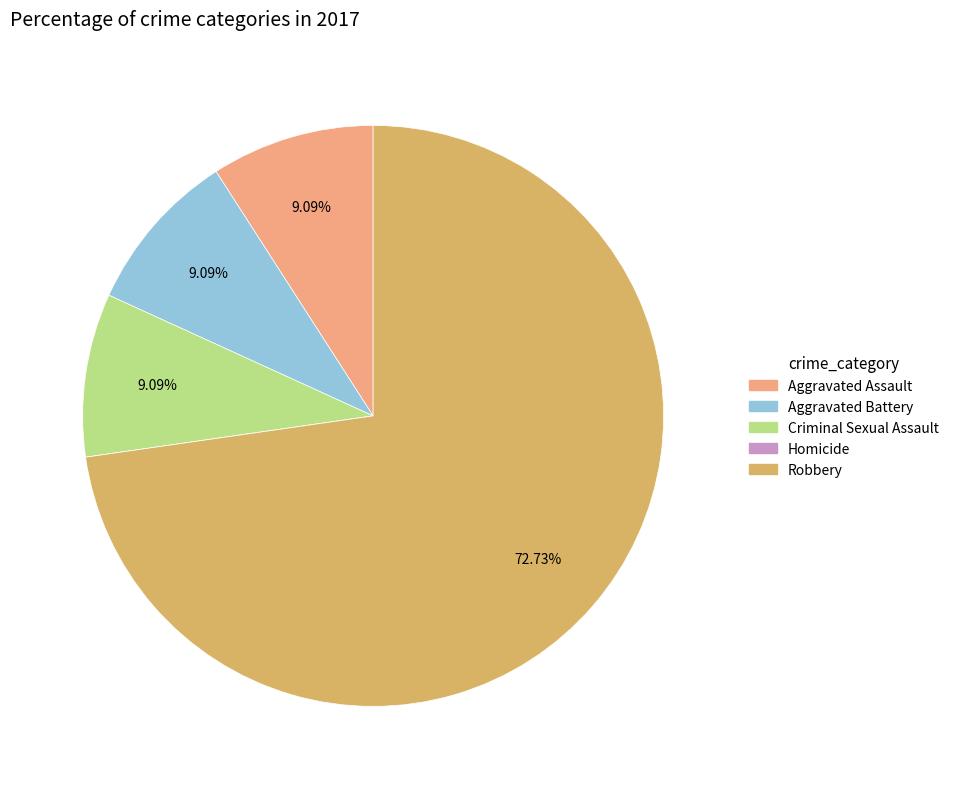

What is the largest slice in the pie chart?

Robbery